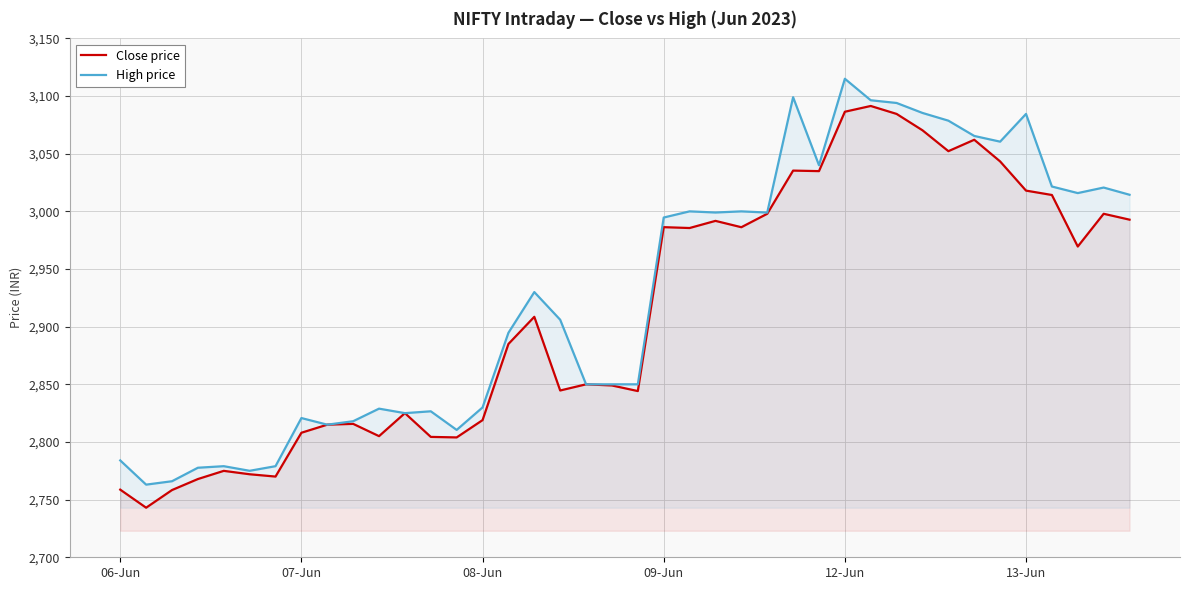

True or false: High price and Close price intersect in this chart.

False